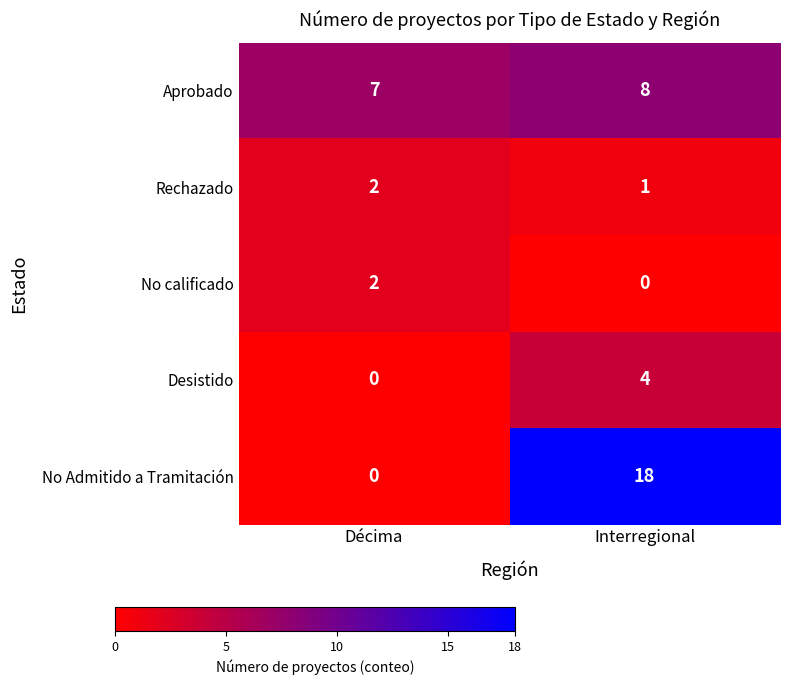

What is the difference between the highest and lowest values at Interregional?

18